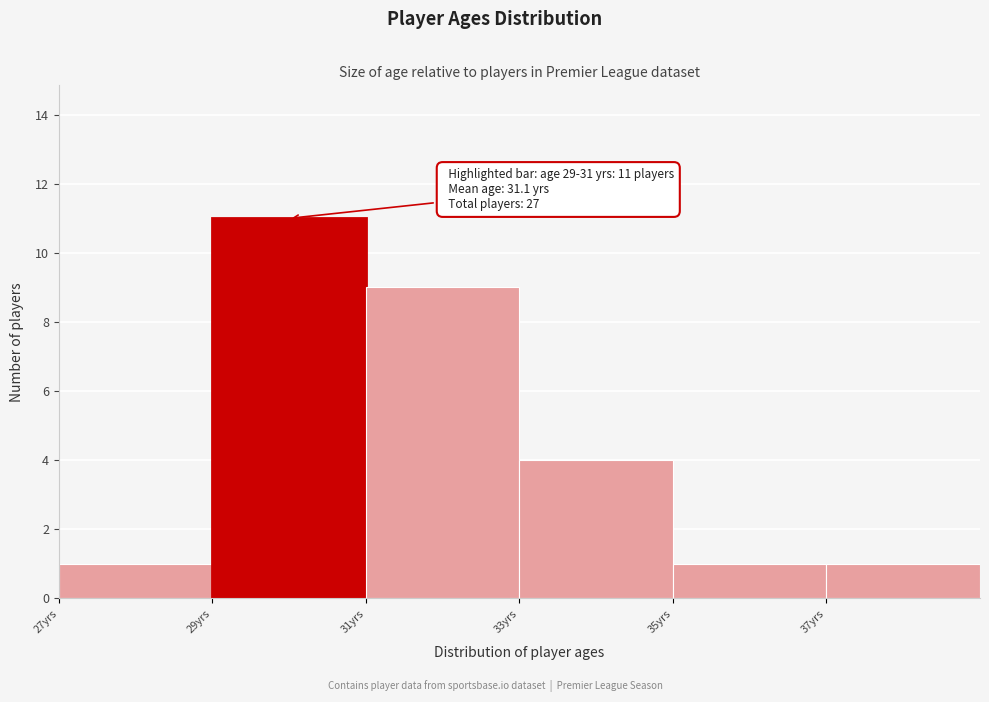

Over which range of the x-axis is the bar tallest?

29 to 31